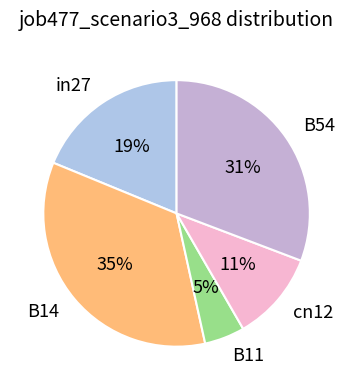

Does B54 represent more than half of the total?

No